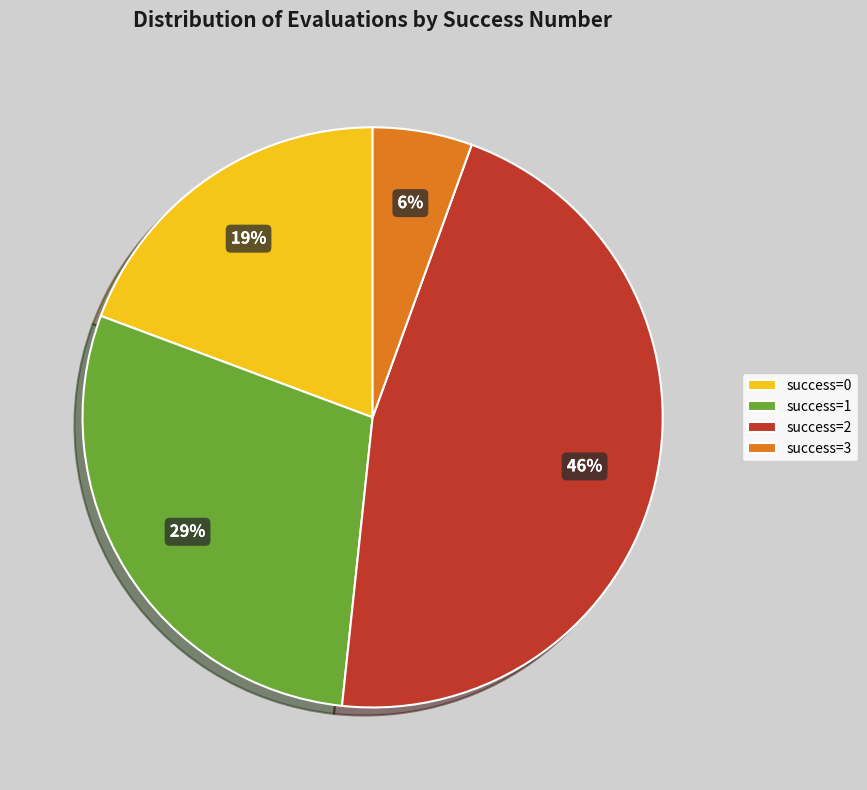

Count the number of slices in the pie.

4